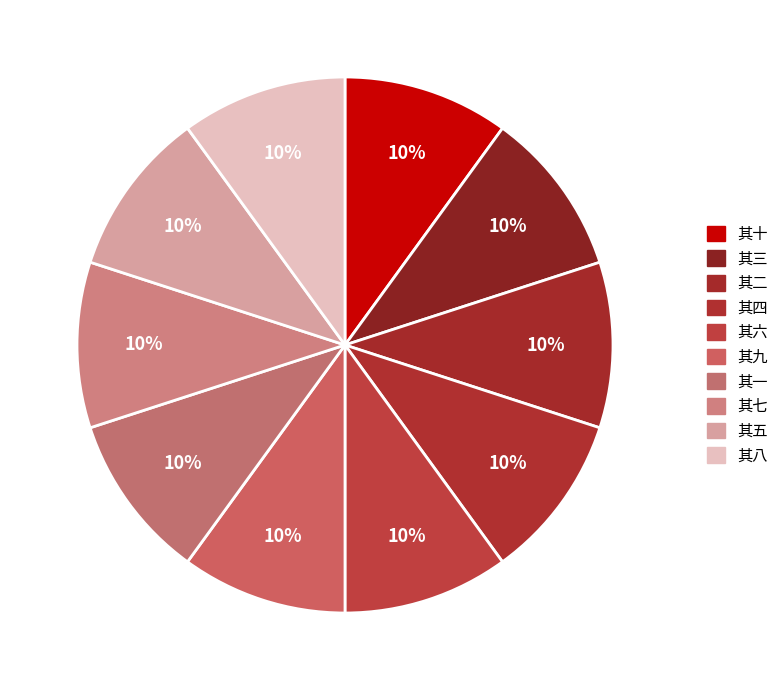

Approximately how many times larger is the value at 其一 compared to 其七?

1.0